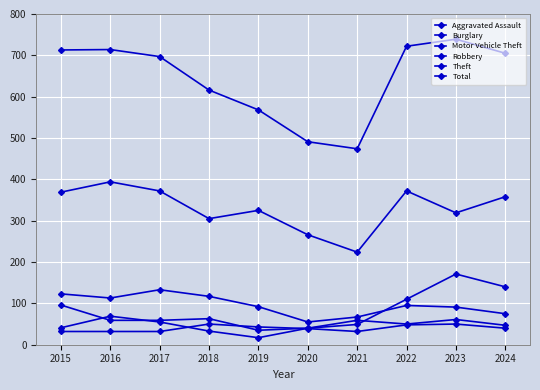

What is the value of the Theft point at the 8th from the left?

372